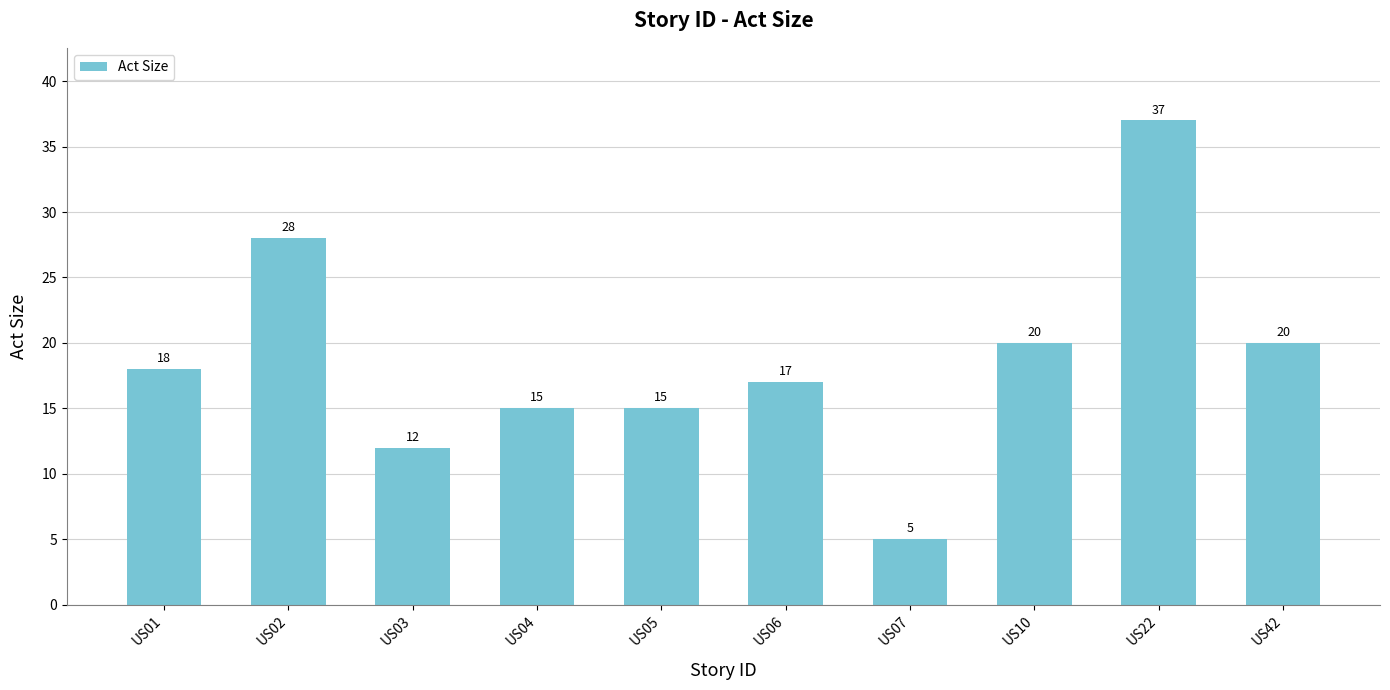

Which label corresponds to the smallest value in the chart?

US07